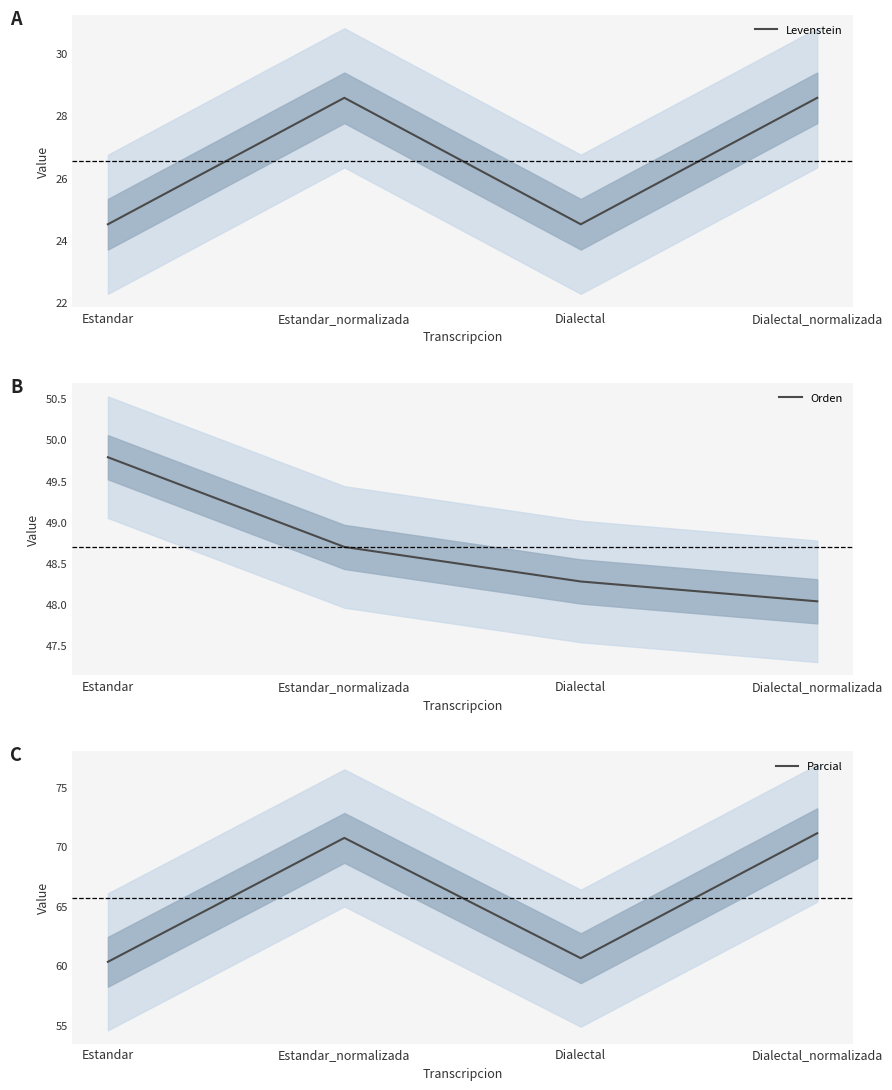

The Levenstein series shows 43.8 at Dialectal_normalizada. True or false?

False